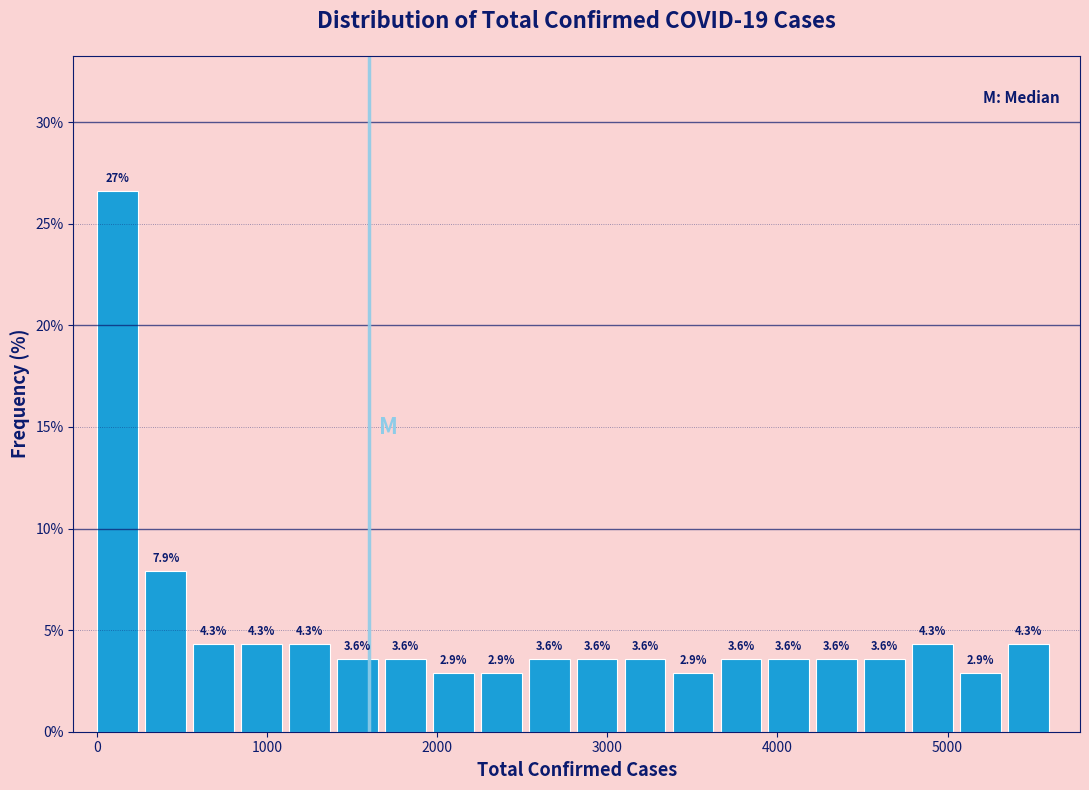

Around what value on the x-axis is the tallest bar? Give the approximate position of its centre, as read against the axis.

100